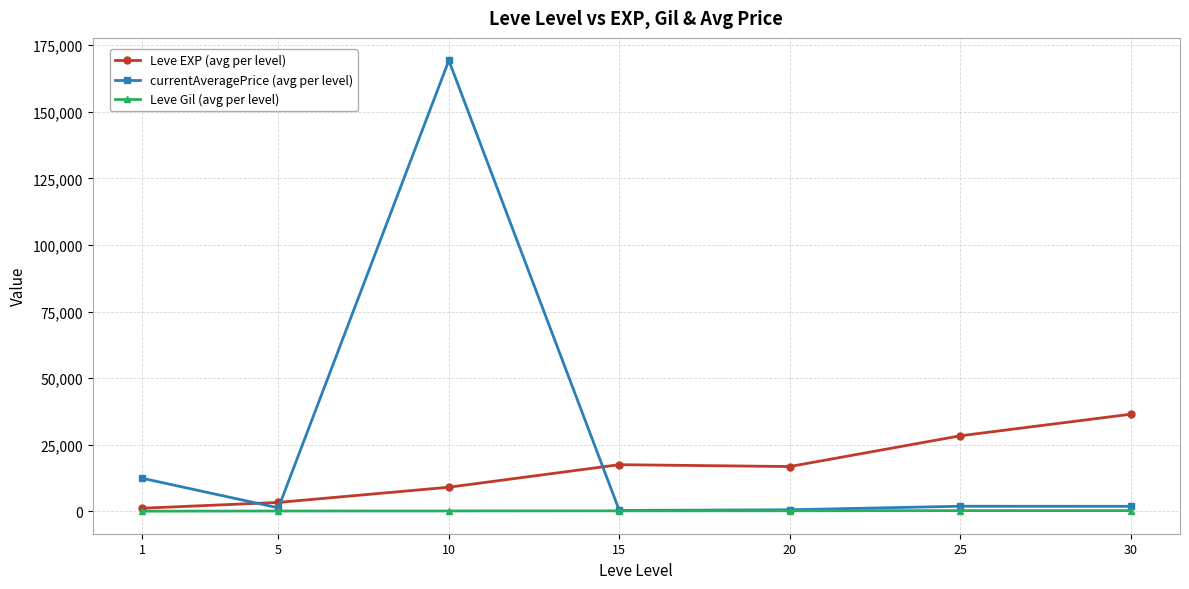

What is the maximum value shown in the chart?

169263.7